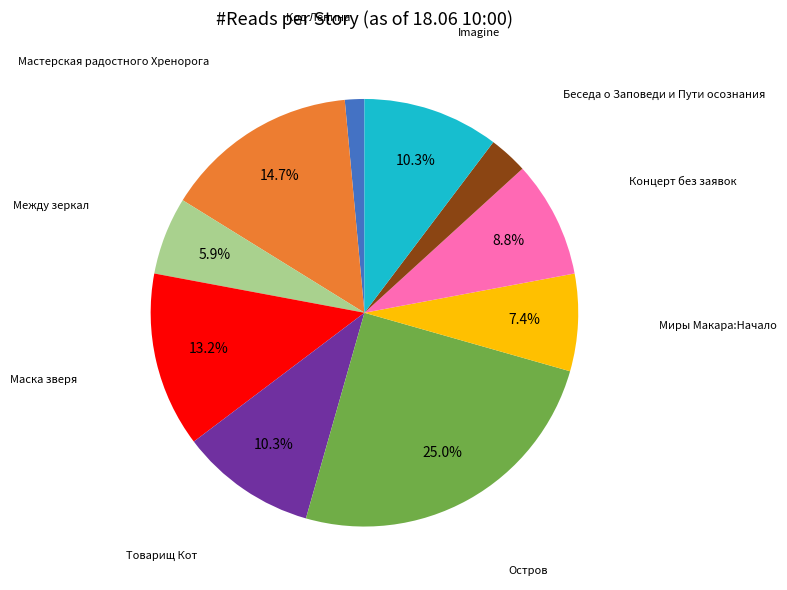

Does any single category account for the majority?

No